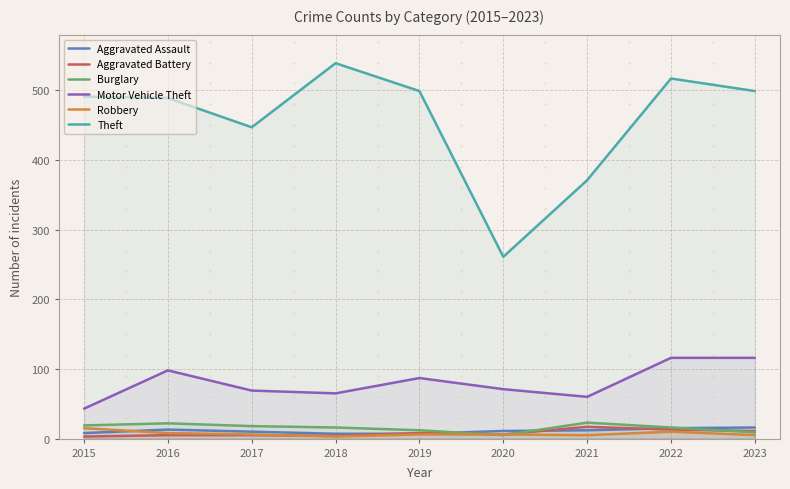

Read the Aggravated Battery value at 2021.

17